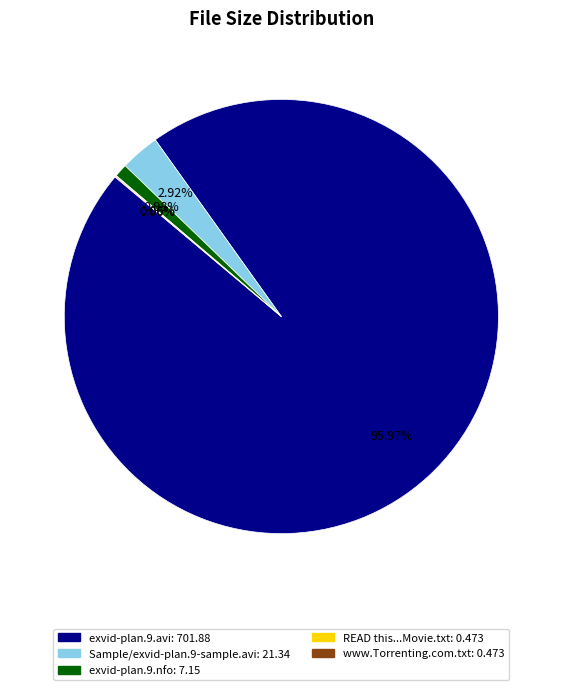

Does any single category account for the majority?

Yes